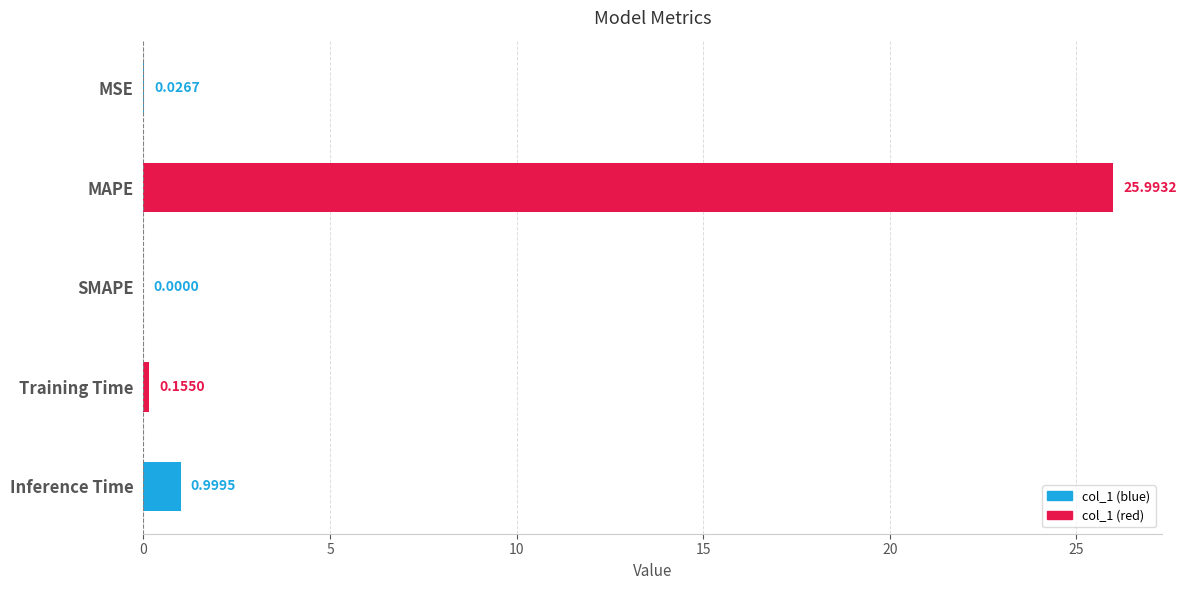

How many values exceed 0?

4